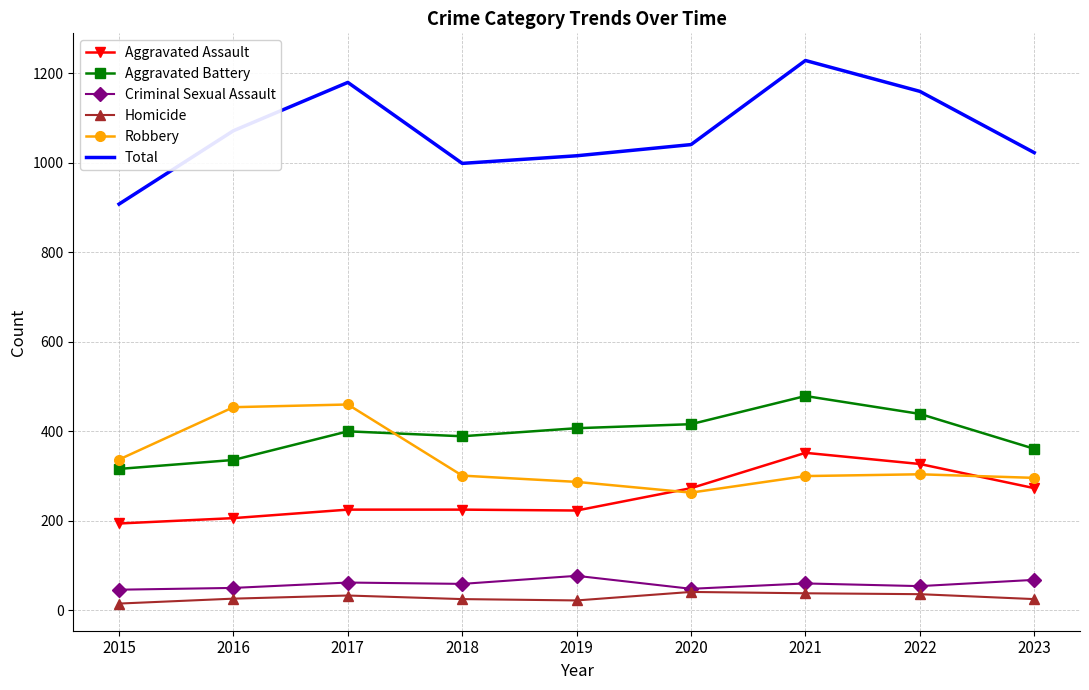

Rank the series by their maximum value, from lowest to highest.

Homicide, Criminal Sexual Assault, Aggravated Assault, Robbery, Aggravated Battery, Total